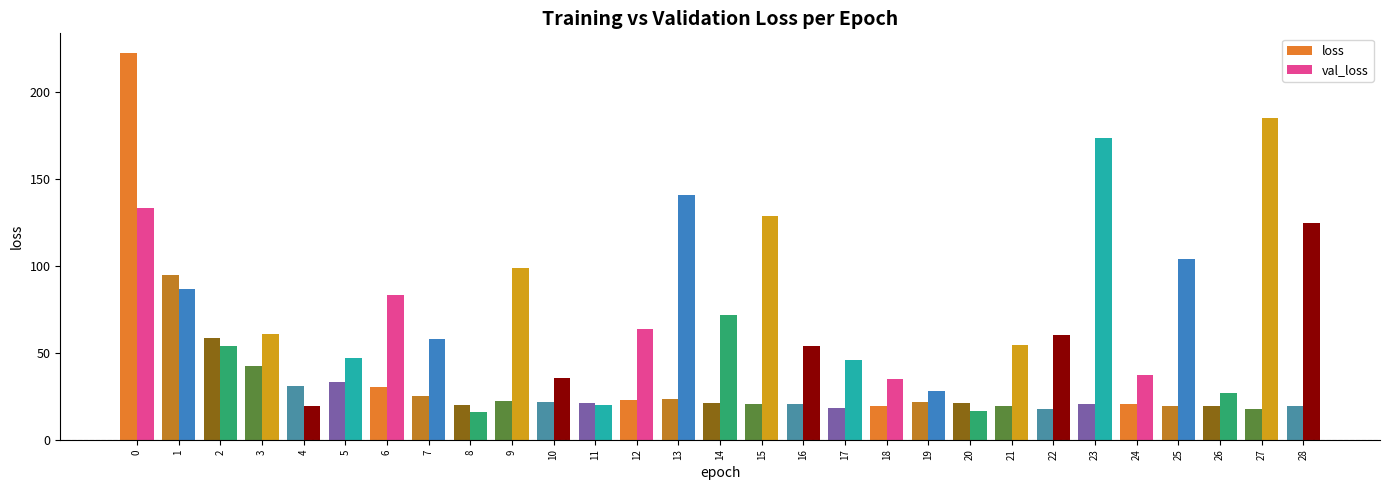

What is the approximate value of loss at 27?

17.6